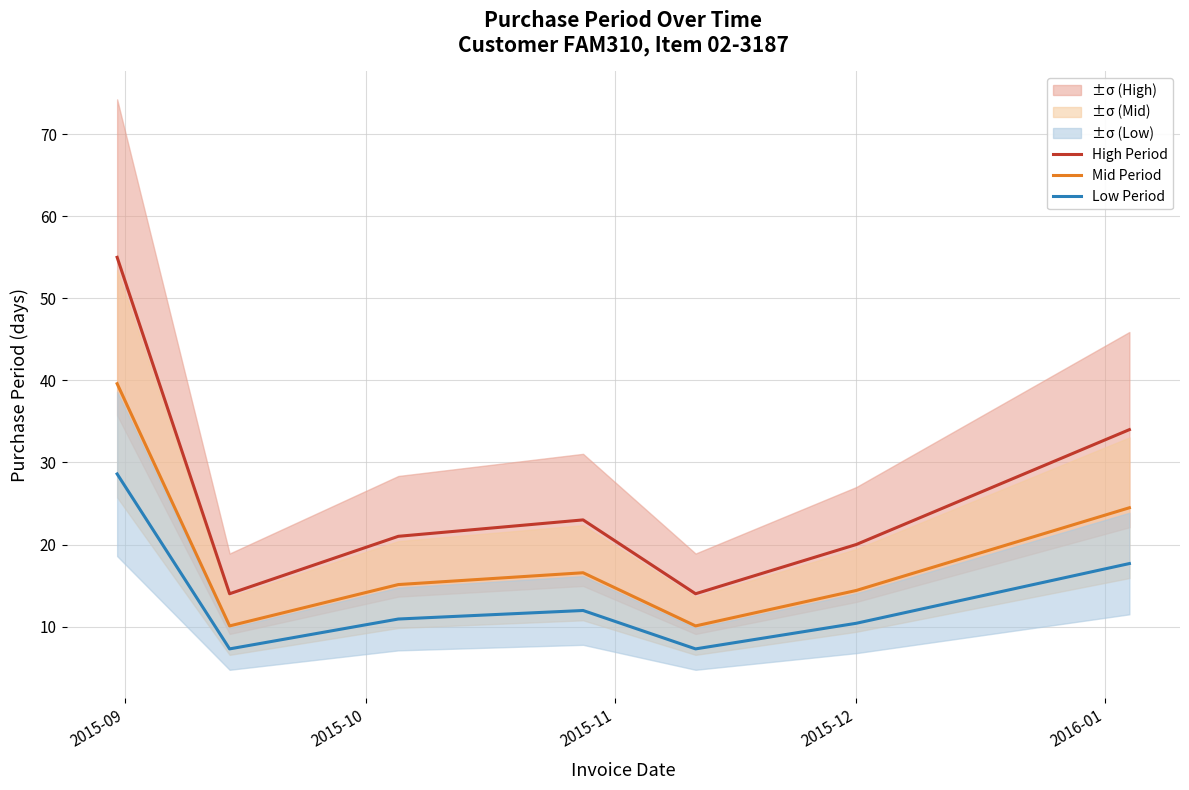

True or false: Mid Period and High Period intersect in this chart.

False